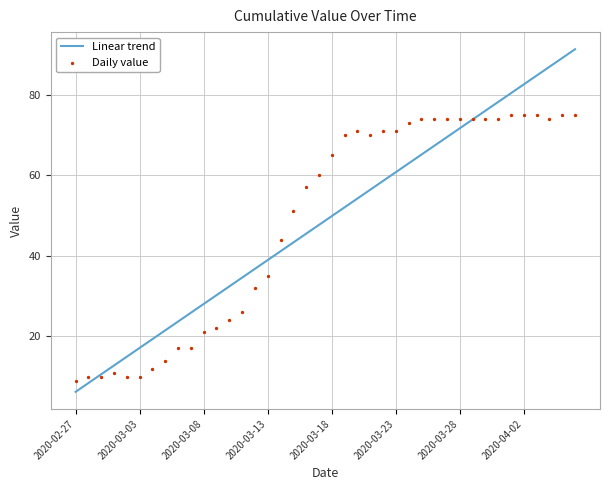

Is the value of Linear trend at 32 greater than the value of Daily value at 32?

Yes